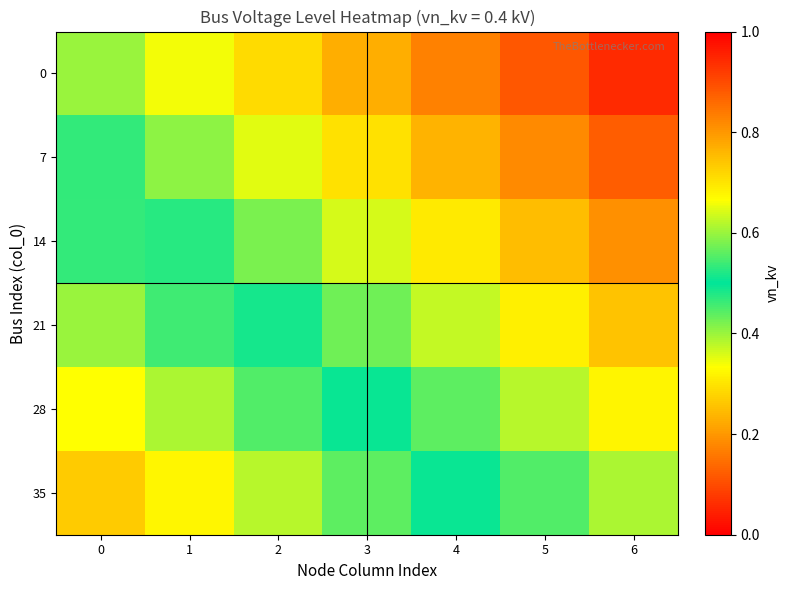

What is the spread (max minus min) of values at 2?

0.3